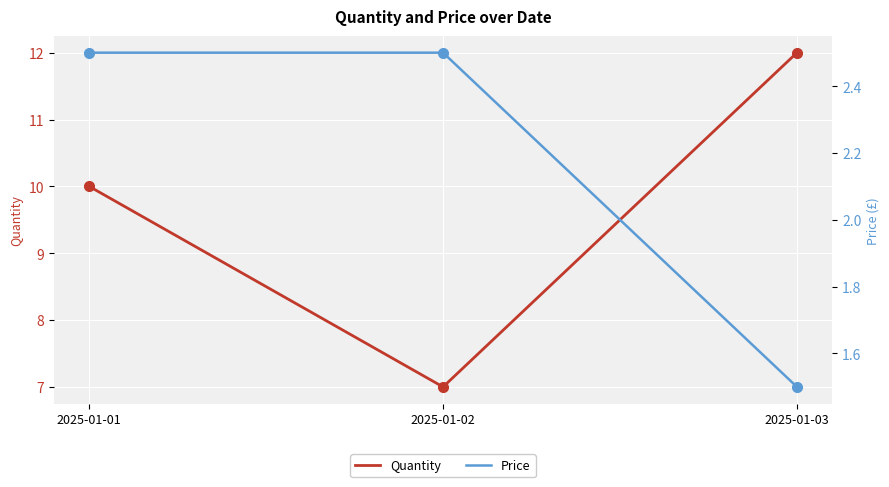

How many lines are shown in the chart?

2